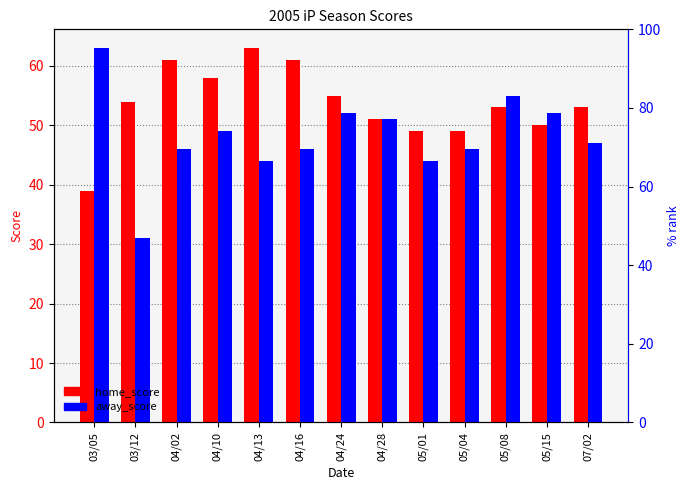

Which has a higher value, 05/08 or 04/24?

04/24